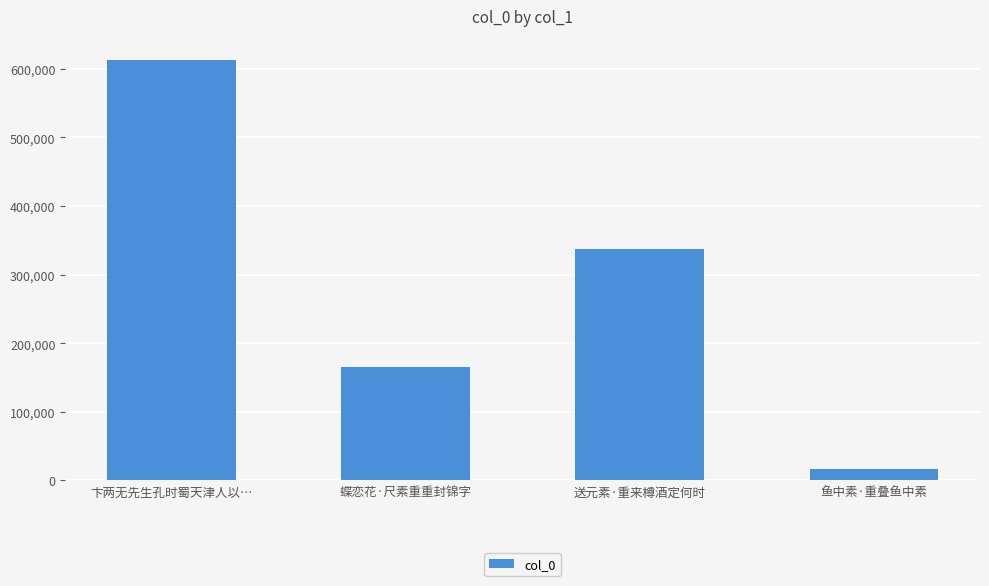

What is the value of the 1st bar from the left?

613214